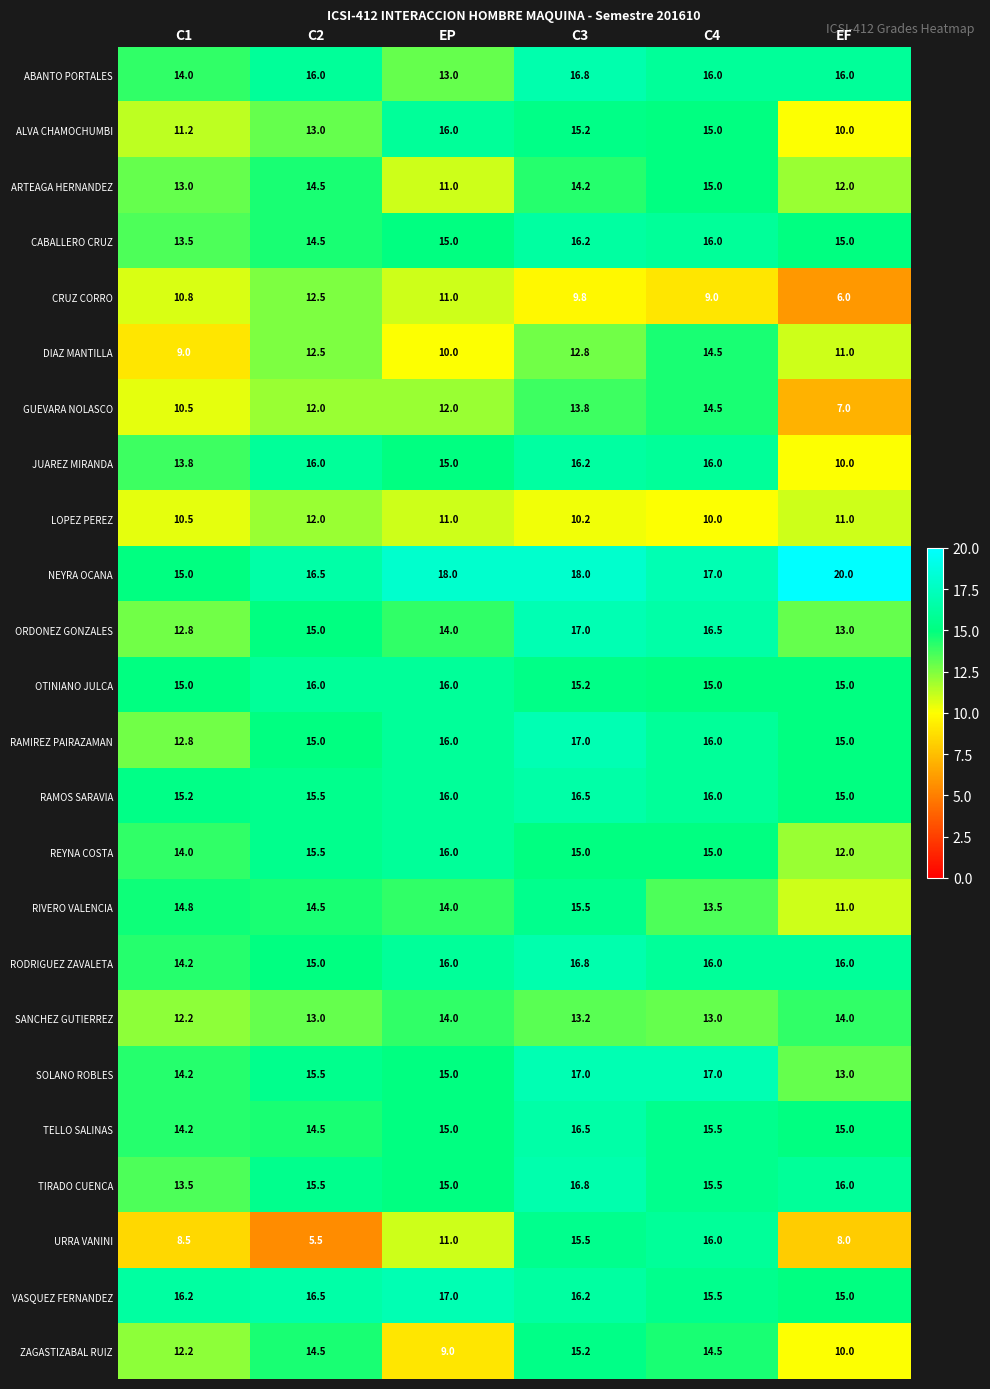

What value does the URRA VANINI series have at EP?

11.0